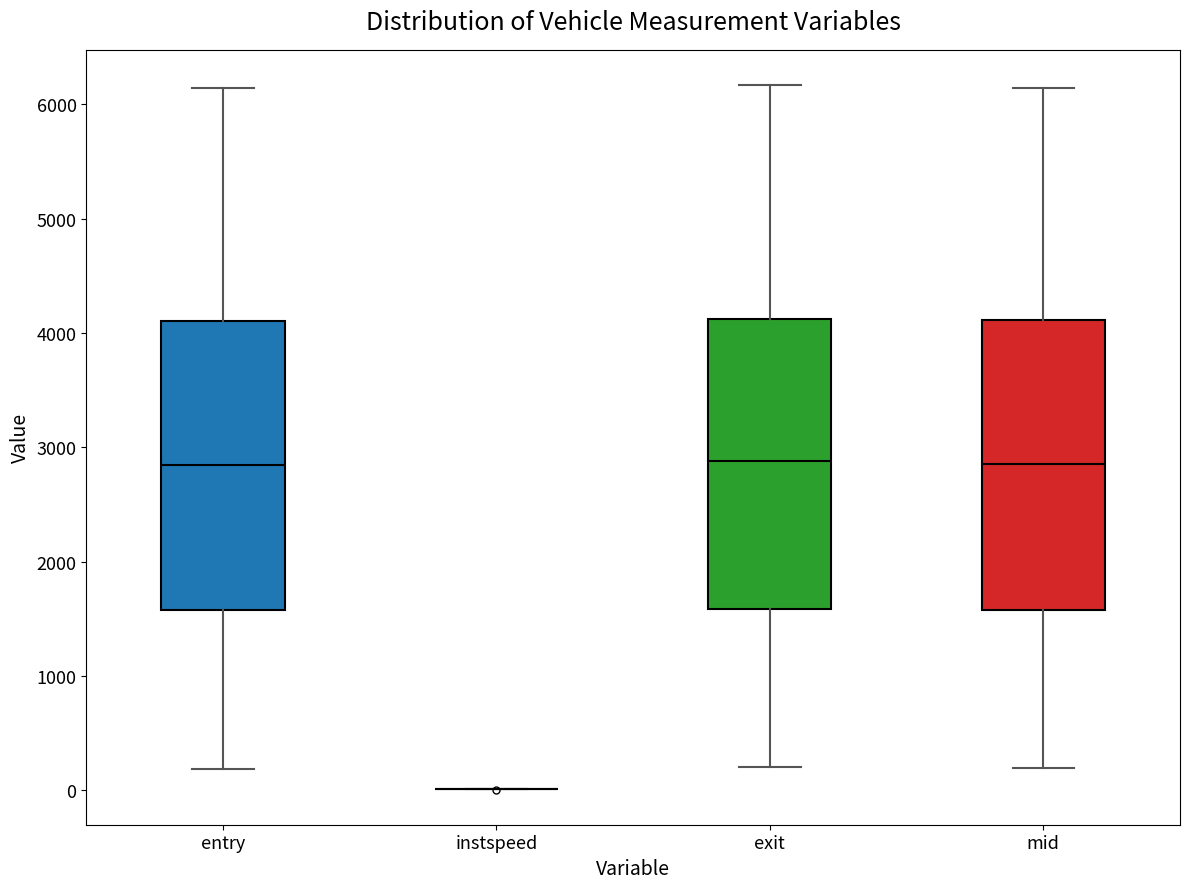

Reading left to right, transcribe this box plot: for each box, give where its median line is, the range the box spans, and where its two whiskers end, as read against the y-axis. The values are not printed on the chart, so give them approximately, as read against the axis.

entry: median 2800, box 1600 to 4100, whiskers 200 to 6100
instspeed: box collapsed to a line at 0, whiskers 0 to 0
exit: median 2900, box 1600 to 4100, whiskers 200 to 6200
mid: median 2900, box 1600 to 4100, whiskers 200 to 6100